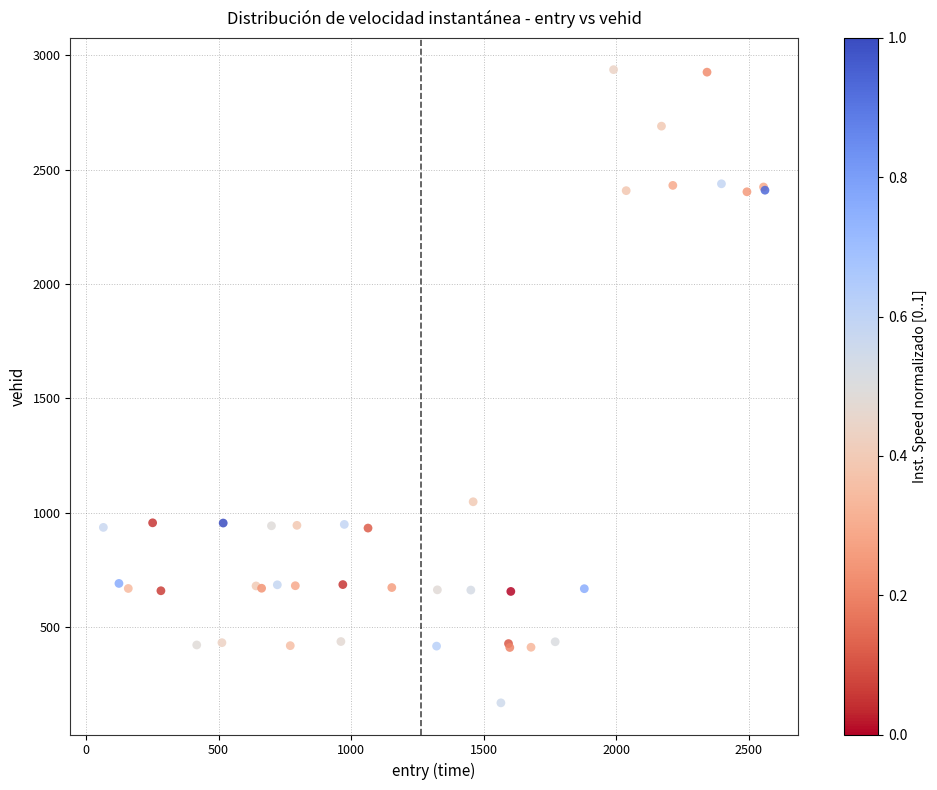

What Y value in the scatter plot is closest to 1553?

1048